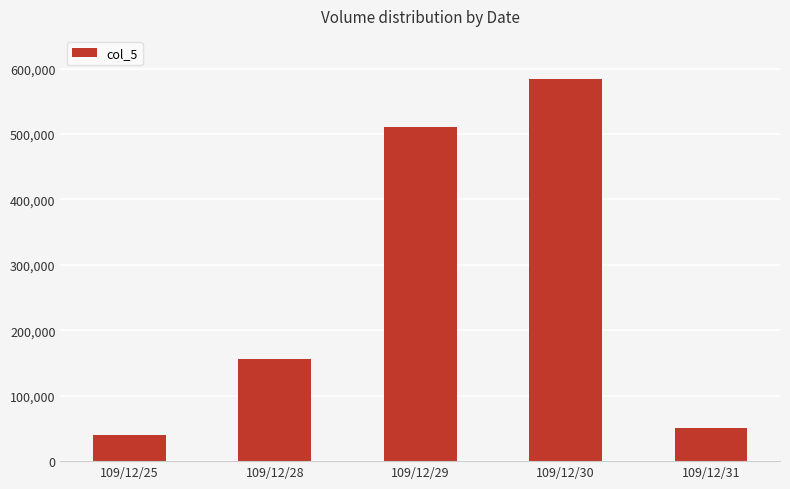

How many series are shown in this chart?

1